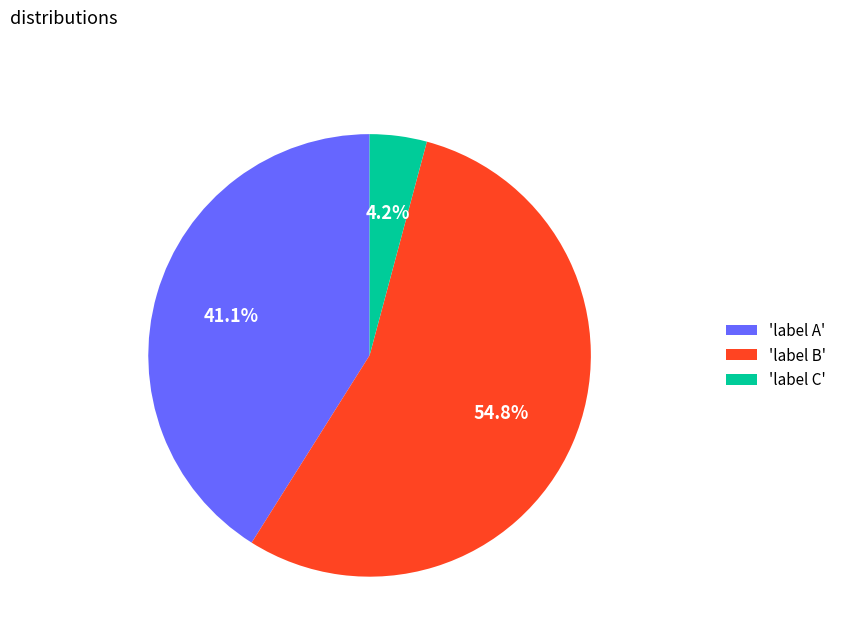

Is the sum of 'label C' and 'label A' greater than half?

No